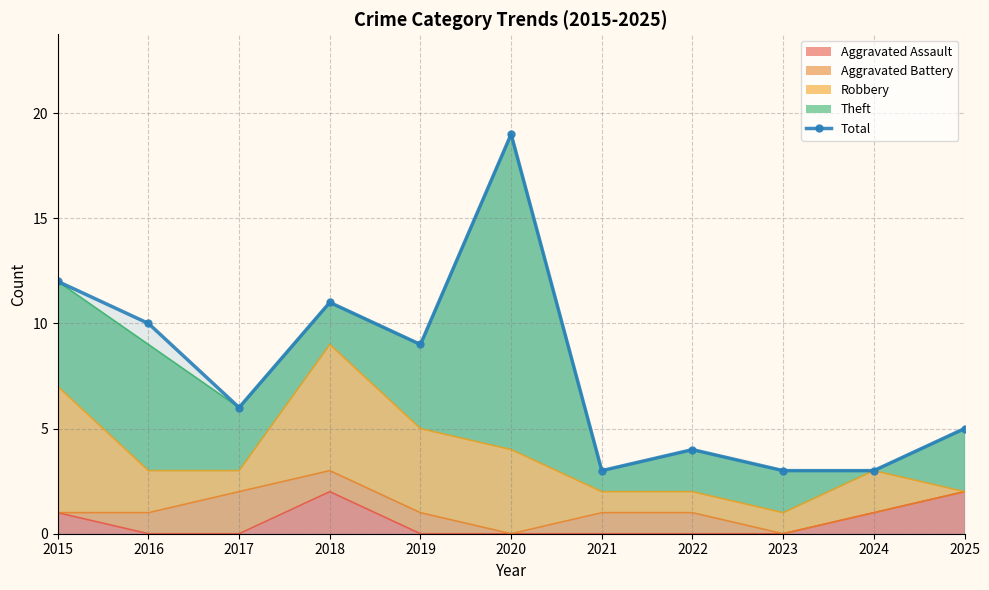

How many interior local peaks (higher than both neighbors) does the data have?

3